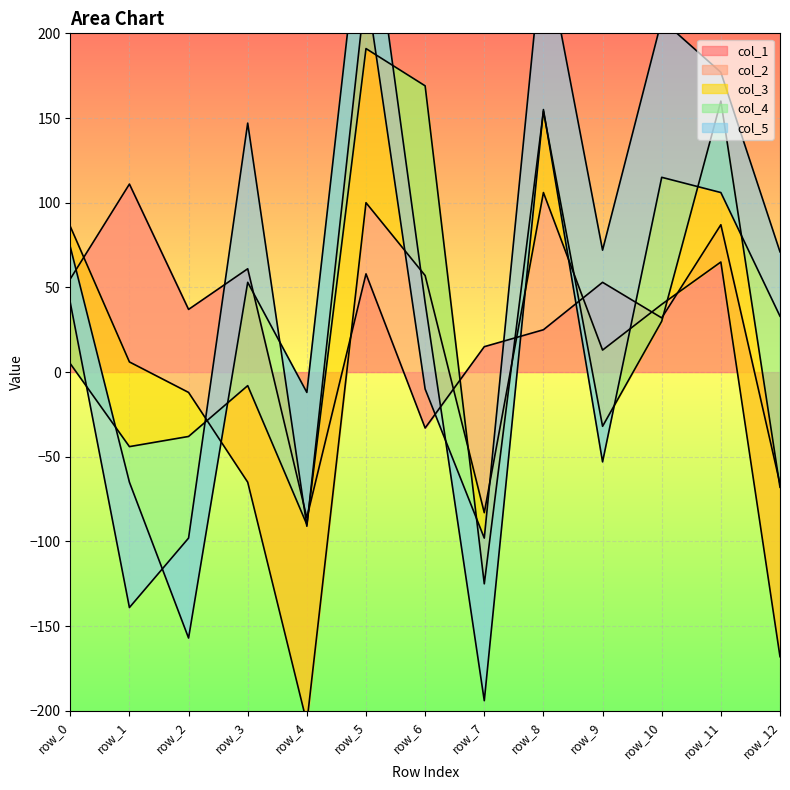

In col_3, how many points are lower than both neighbors (excluding endpoints)?

3